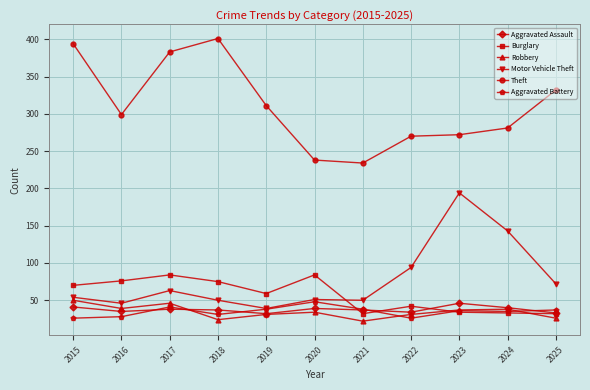

At which label does Motor Vehicle Theft reach its minimum?

2019